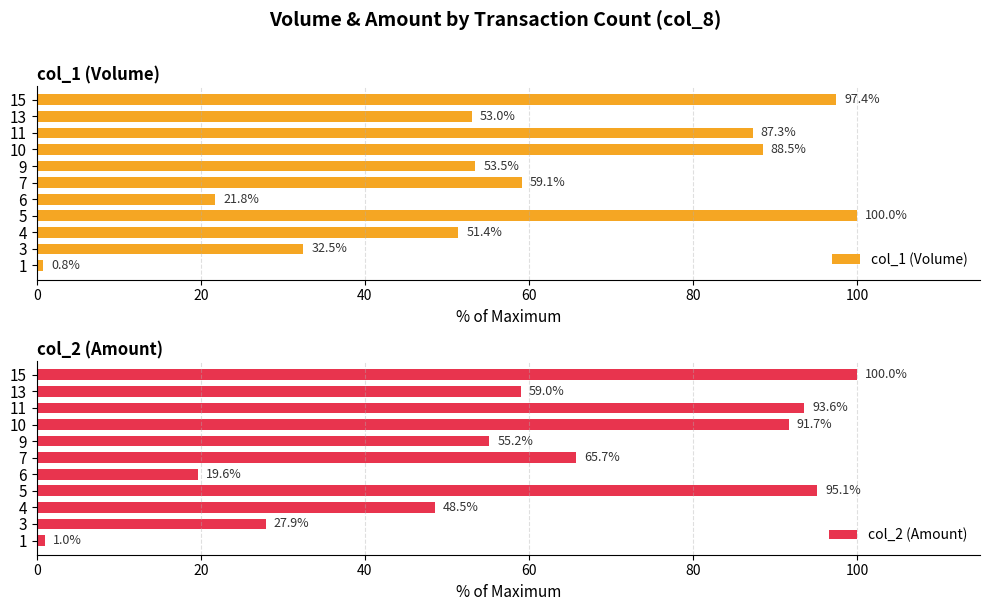

What is the sum of all col_1 (Volume) values?

645.3